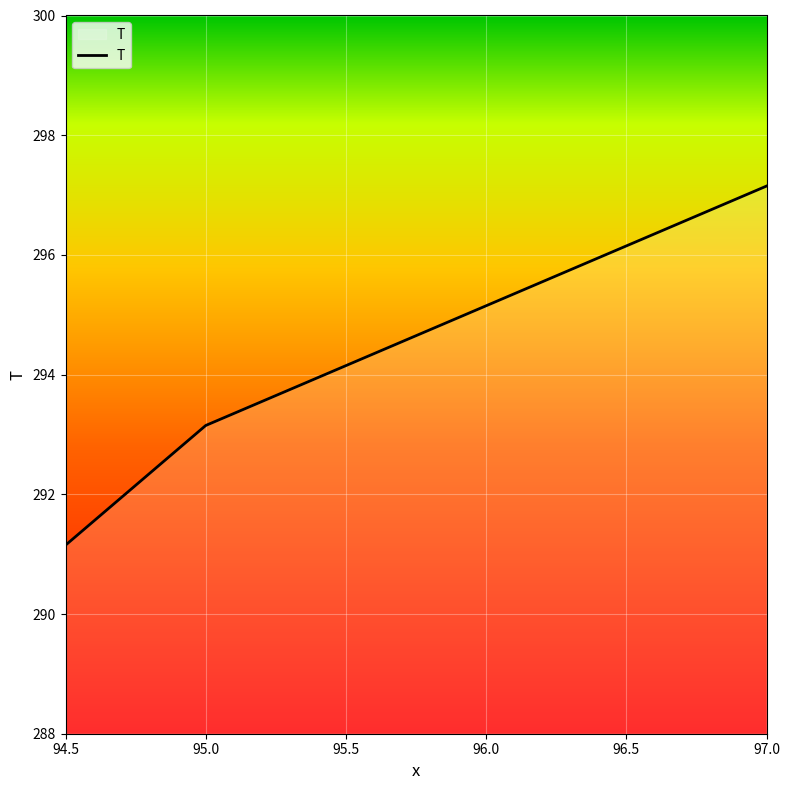

What is the change in value from 94.5 to 95.0?

+2.0